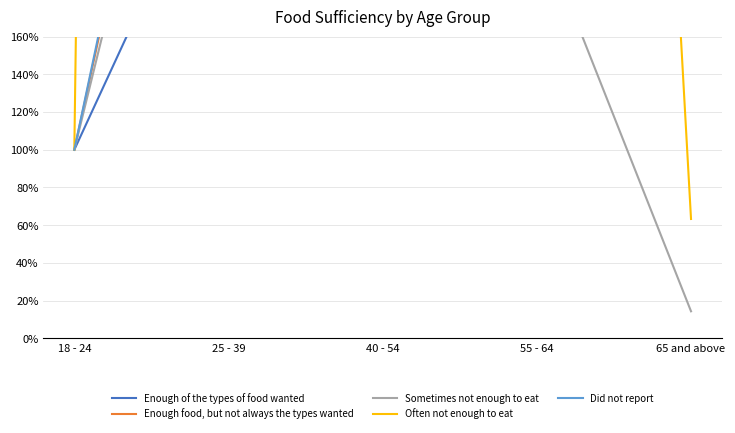

How many interior local valleys does the Enough food, but not always the types wanted series have?

1